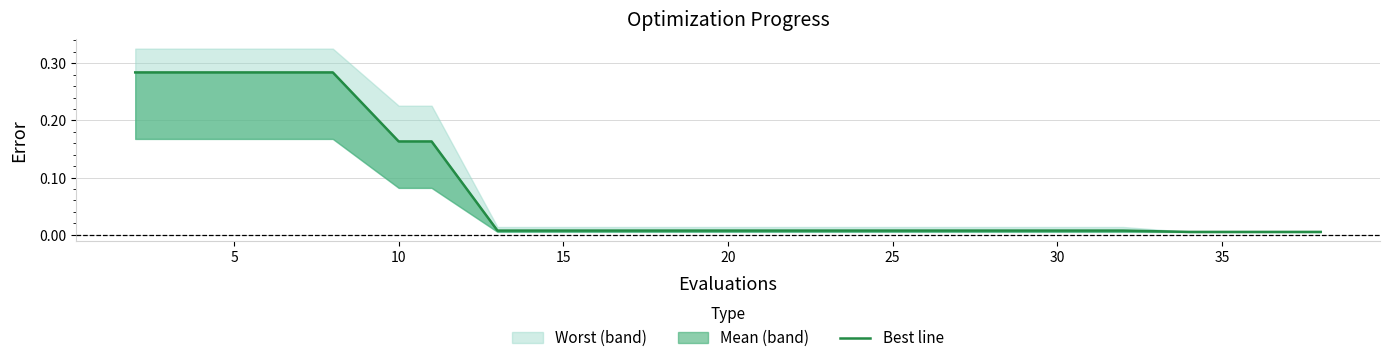

What is the sum of all values?

1.6